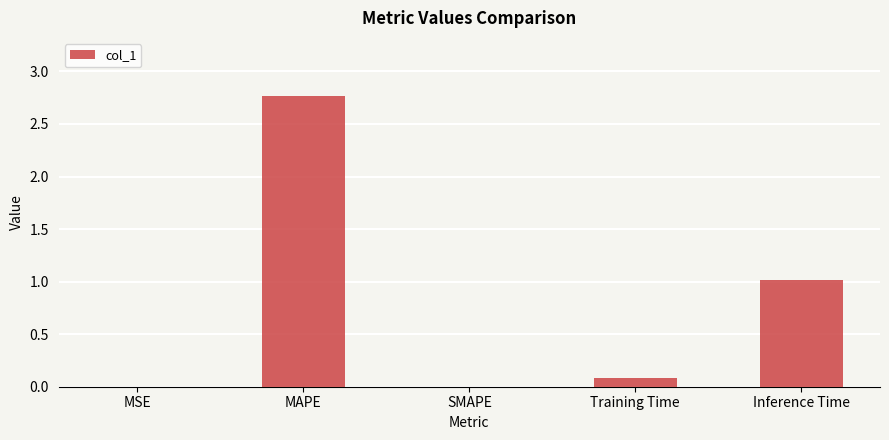

Which category has the highest value across all series?

MAPE